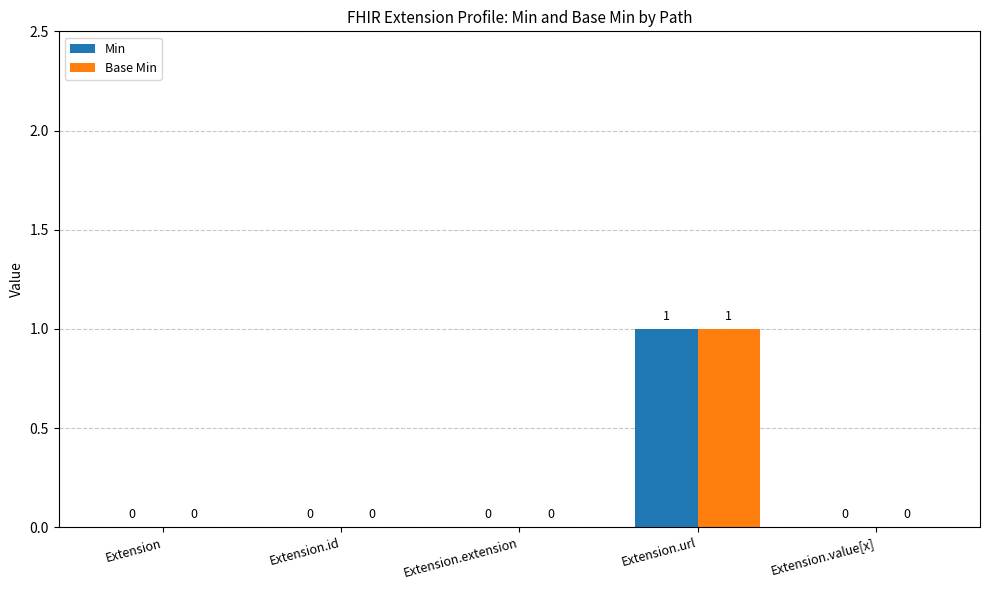

Reading left to right, transcribe all the data shown in this chart.

Min: Extension=0	Extension.id=0	Extension.extension=0	Extension.url=1	Extension.value[x]=0
Base Min: Extension=0	Extension.id=0	Extension.extension=0	Extension.url=1	Extension.value[x]=0